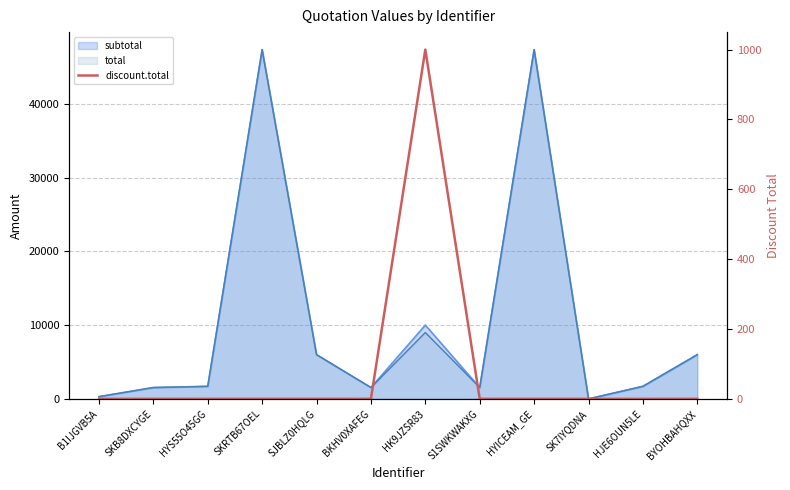

What is the label of the 7th point from the left?

HK9JZSR83